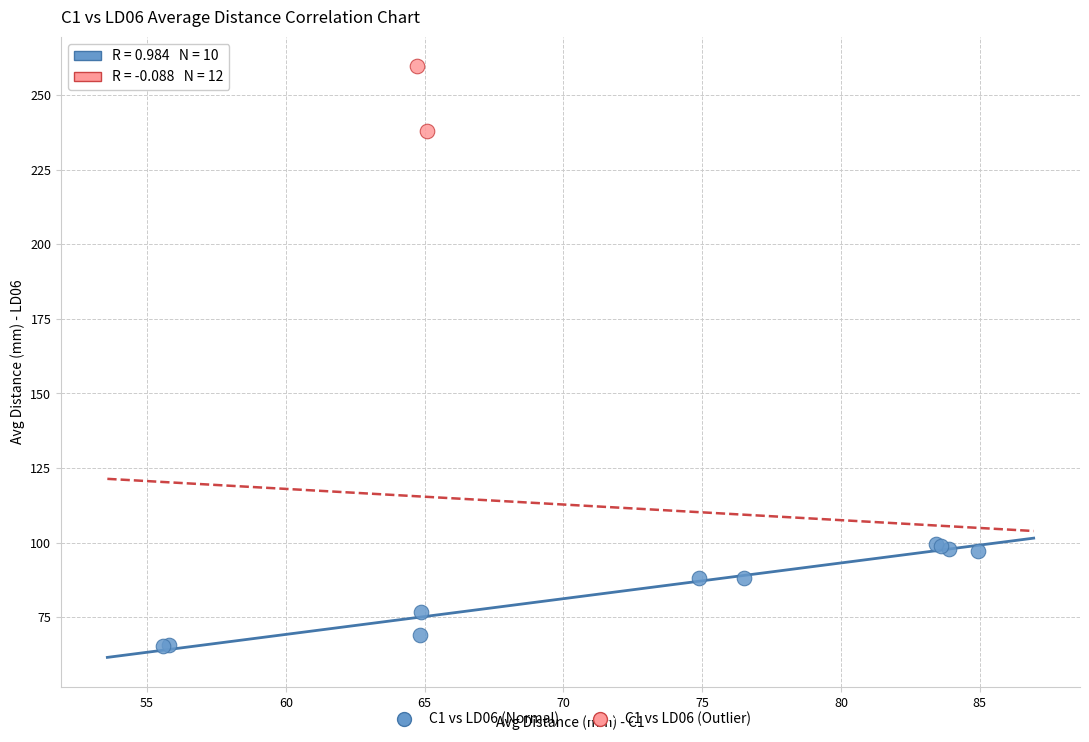

What are all the series names shown in the legend?

C1 vs LD06 (Normal), C1 vs LD06 (Outlier)